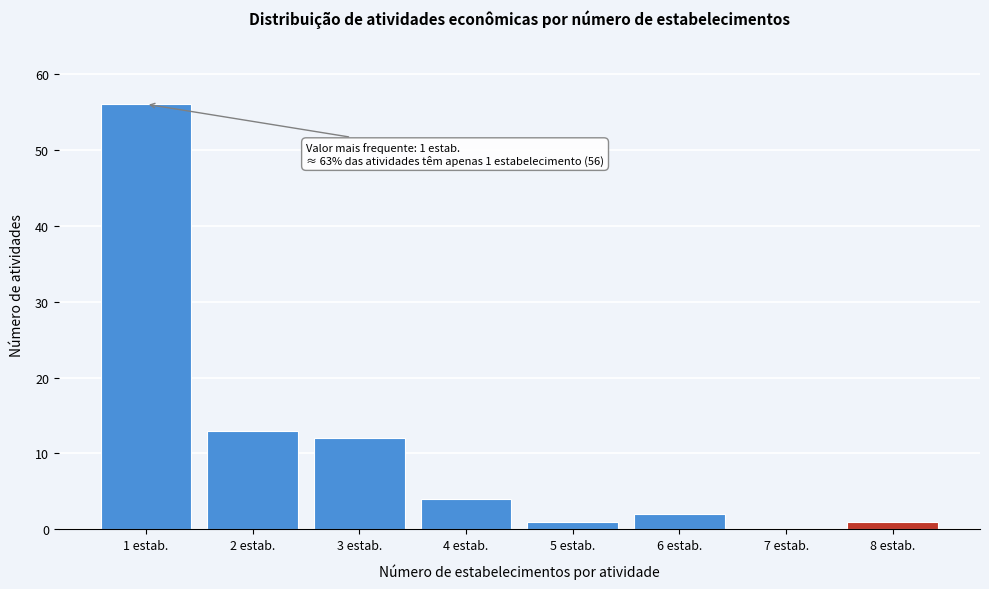

Reading left to right, list all the values displayed in this chart.

1 estab.=56	2 estab.=13	3 estab.=12	4 estab.=4	5 estab.=1	6 estab.=2	7 estab.=0	8 estab.=1